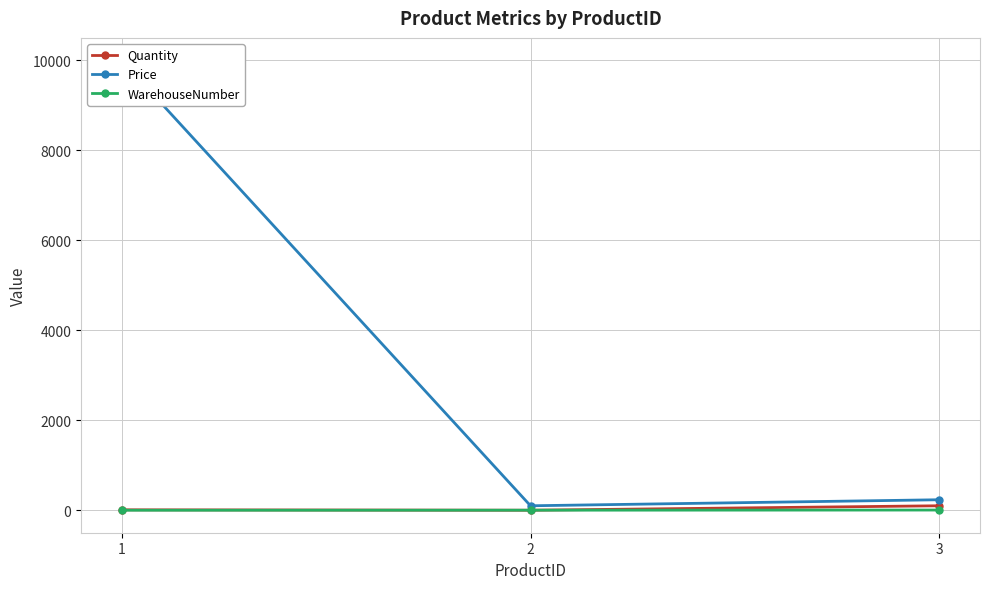

Reading right to left, what are all the values shown in this chart?

Quantity: 3=100	2=1	1=10
Price: 3=234	2=100	1=10000
WarehouseNumber: 3=5	2=2	1=1